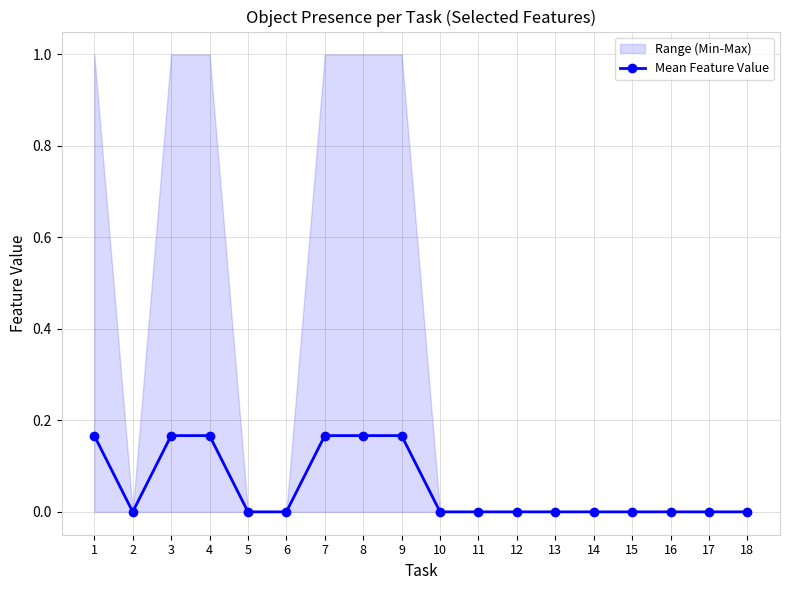

Rank the categories by value from lowest to highest.

2, 5, 6, 10, 11, 12, 13, 14, 15, 16, 17, 18, 1, 3, 4, 7, 8, 9